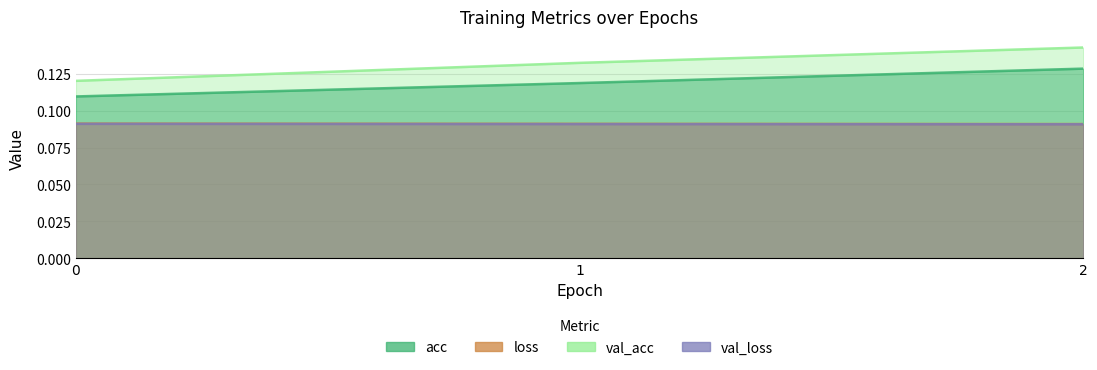

Does the chart display data point markers on the line(s)?

No